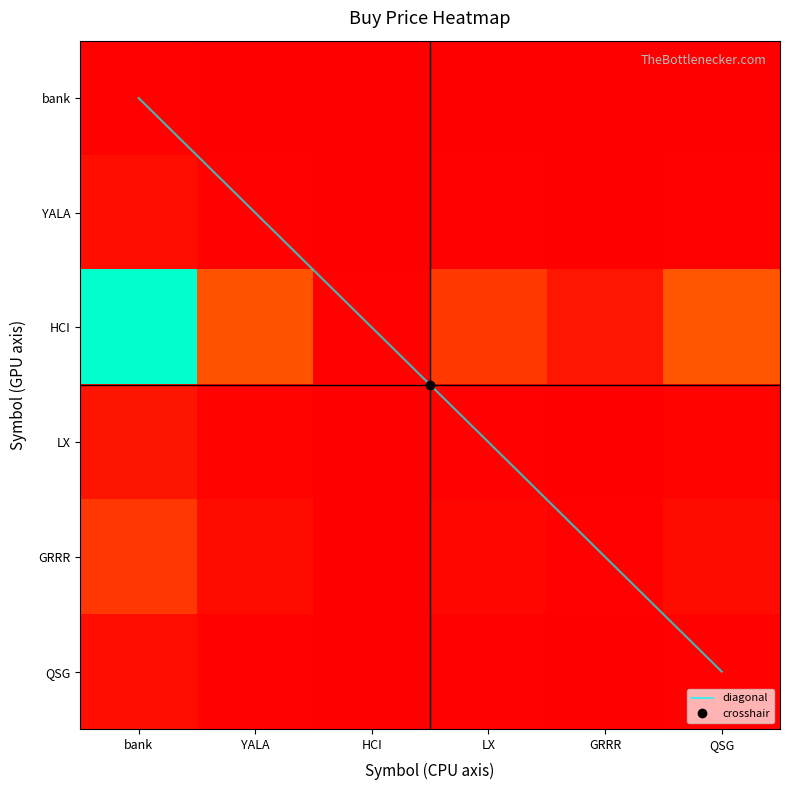

Which has a higher value, LX or bank?

LX